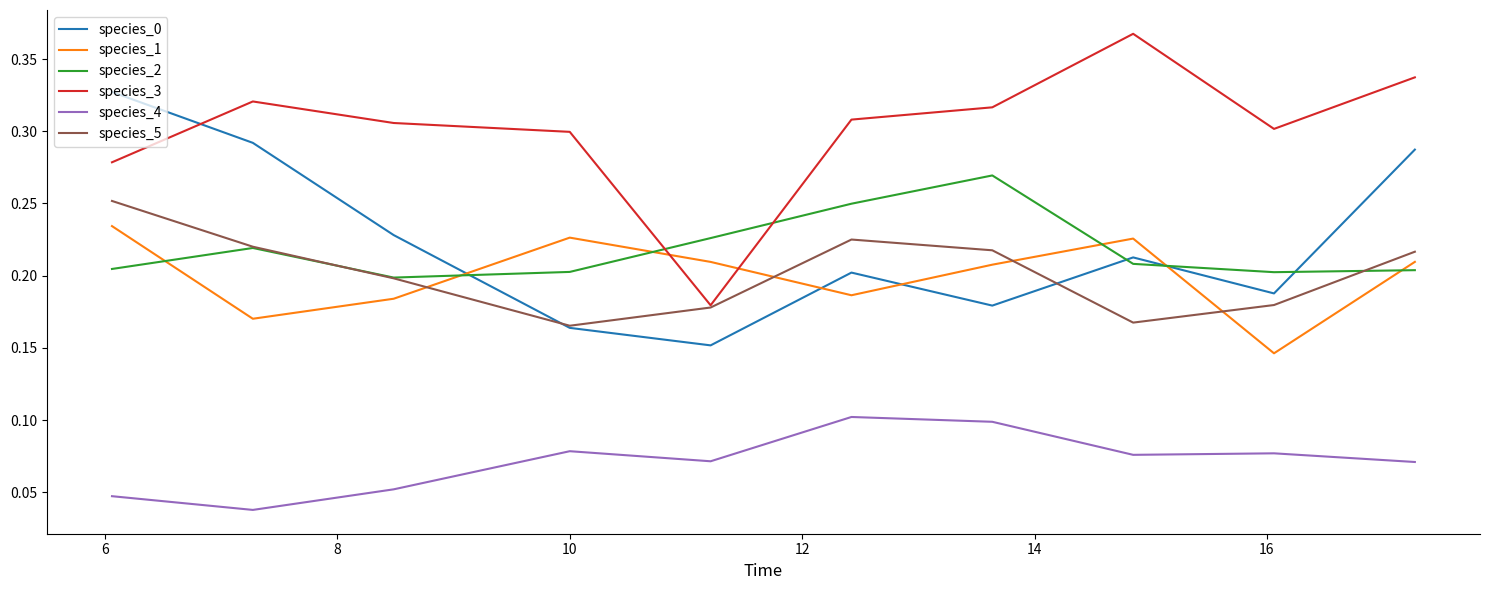

True or false: species_4 and species_5 cross at least once.

False